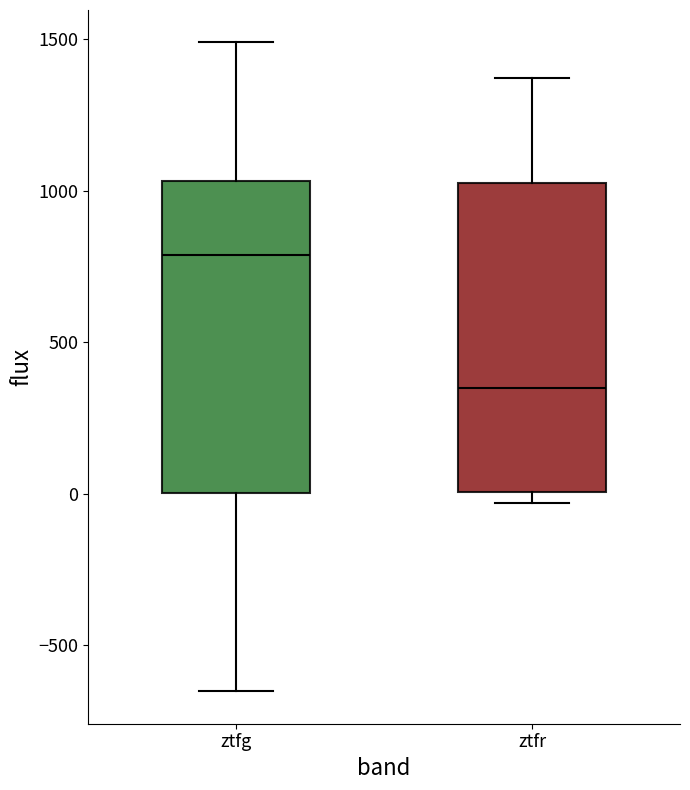

Reading left to right, transcribe this box plot: for each box, give where its median line is, the range the box spans, and where its two whiskers end, as read against the y-axis. The values are not printed on the chart, so give them approximately, as read against the axis.

ztfg: median 800, box 0 to 1050, whiskers -650 to 1500
ztfr: median 350, box 0 to 1050, whiskers -50 to 1350